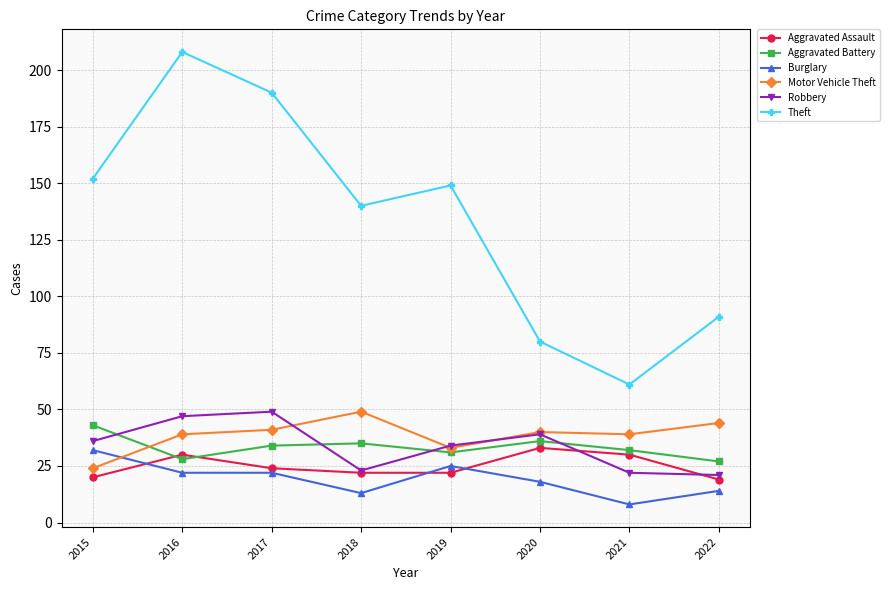

How many categories are shown in the chart?

8